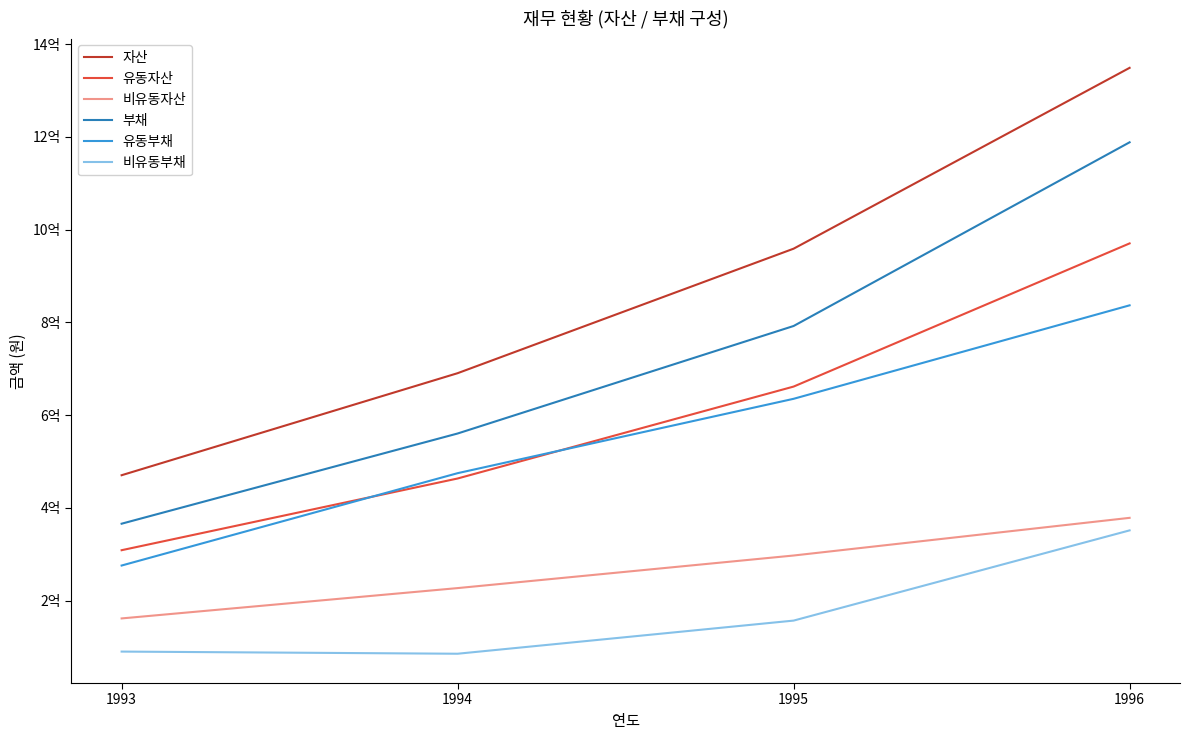

Is the value of 부채 at 1994 greater than the value of 비유동부채 at 1996?

Yes